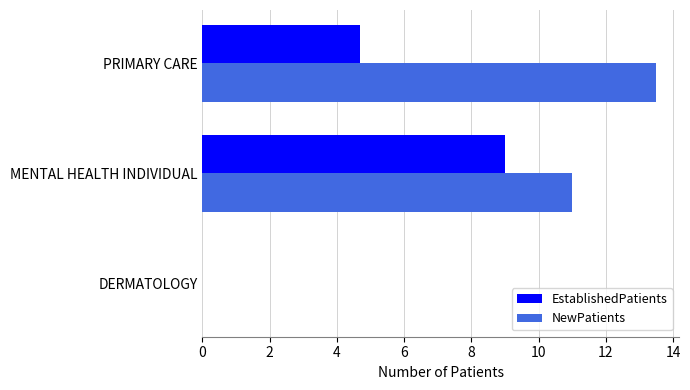

Where is NewPatients nearest to the value 6?

MENTAL HEALTH INDIVIDUAL